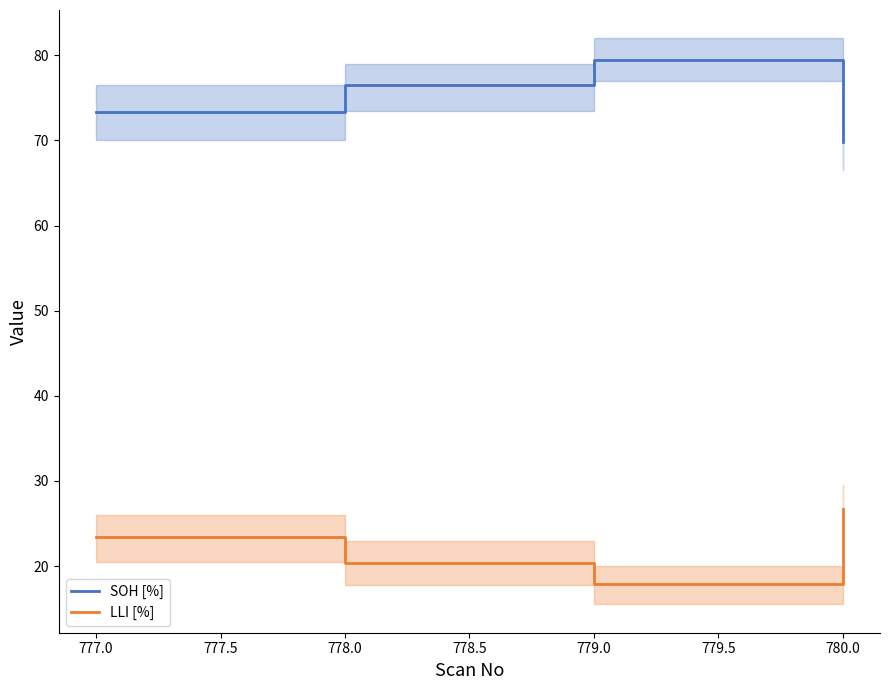

What value does the LLI [%] series have at 777.0?

23.5